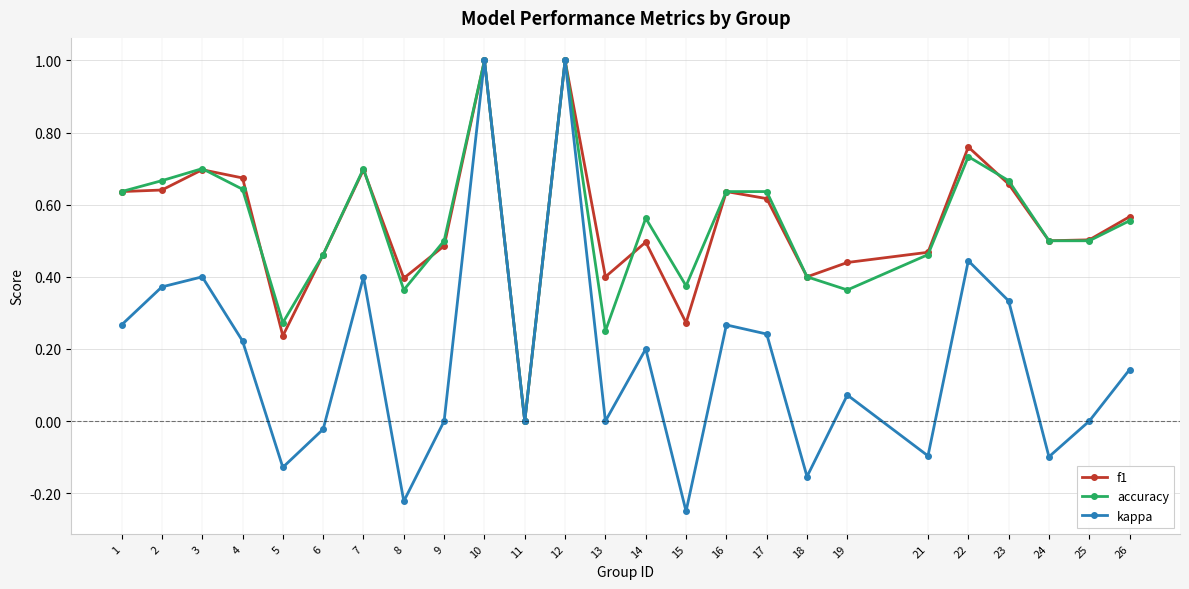

Which category has the lowest value in the accuracy series?

11